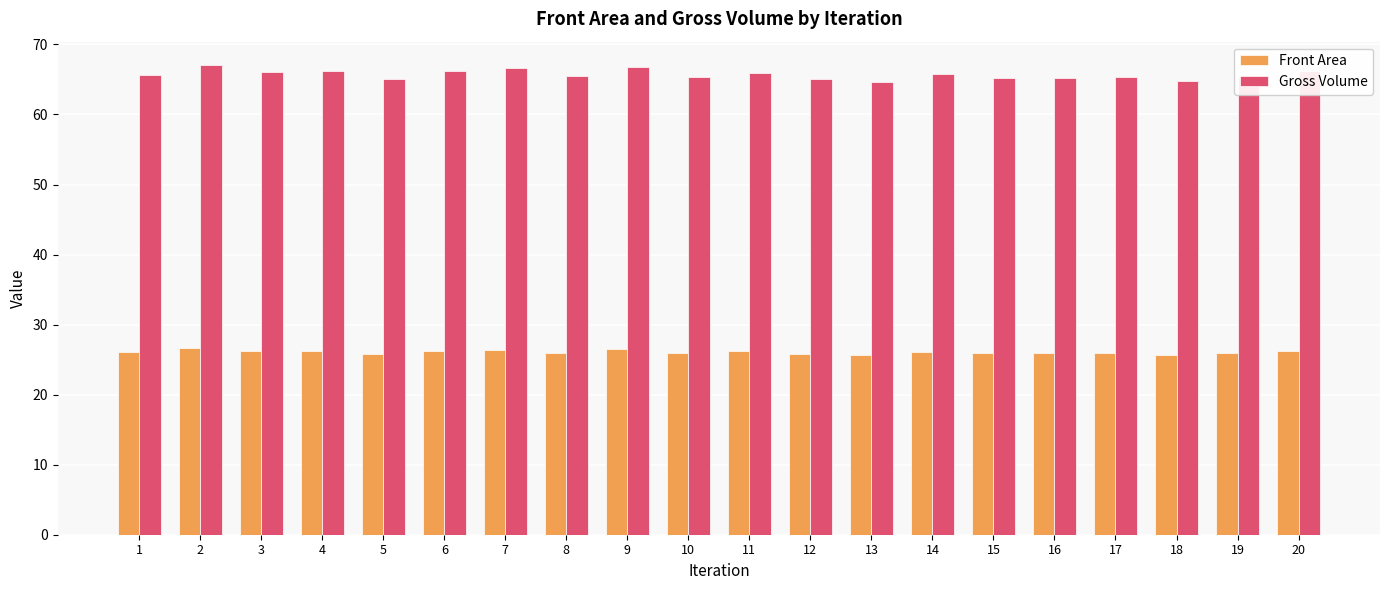

What is the difference between the second highest and minimum values in the Gross Volume series?

2.2